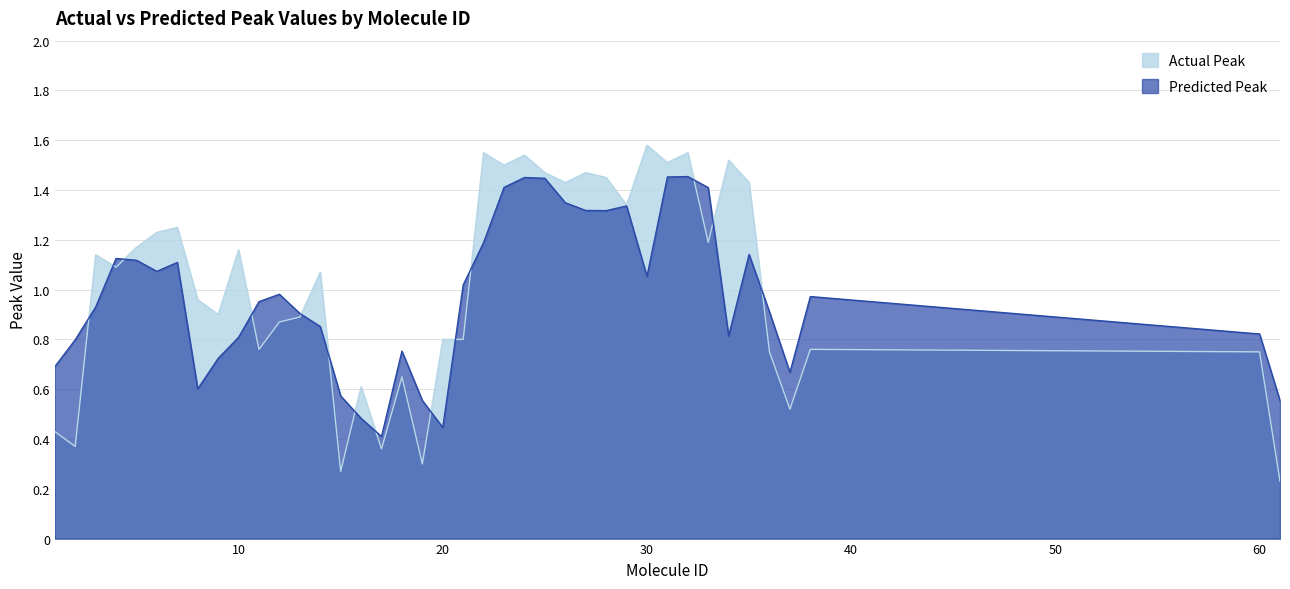

What are all the series names shown in the legend?

Actual Peak, Predicted Peak